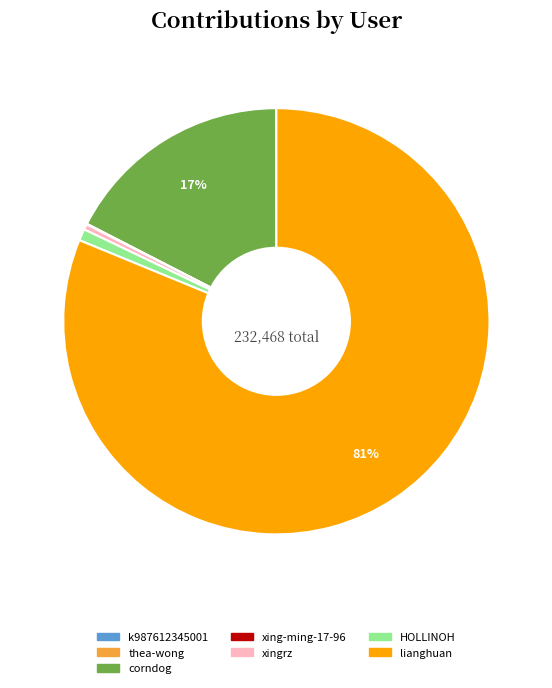

Which has a higher value, lianghuan or xingrz?

lianghuan